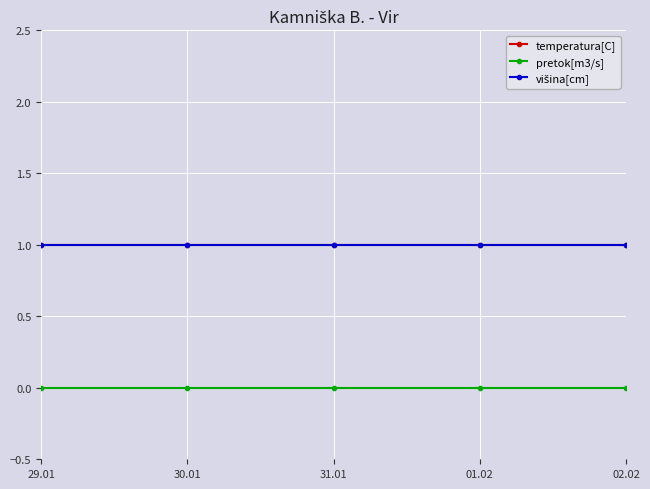

Does the chart have visible grid lines?

Yes